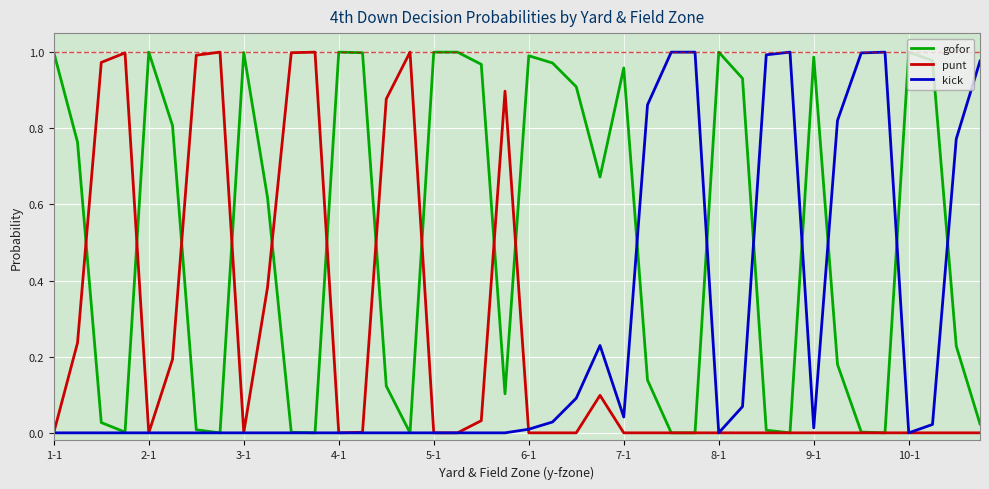

Which series has the largest total across all categories?

gofor